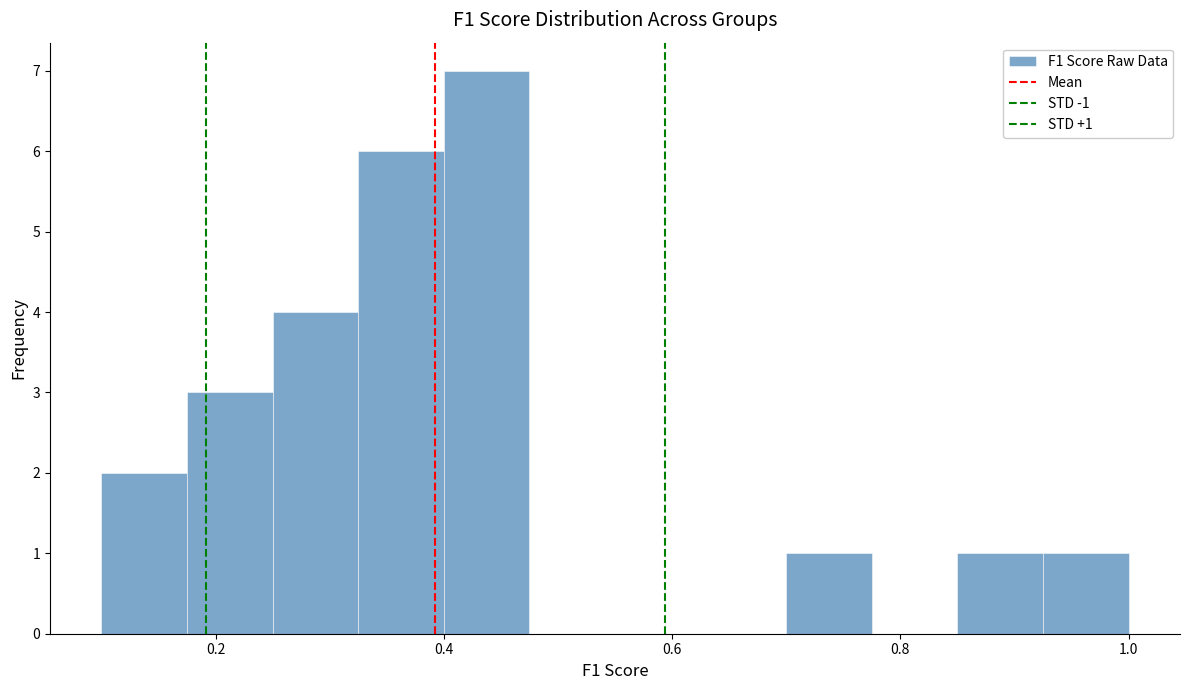

Read against the x-axis, roughly where is the centre of the tallest bar?

0.44